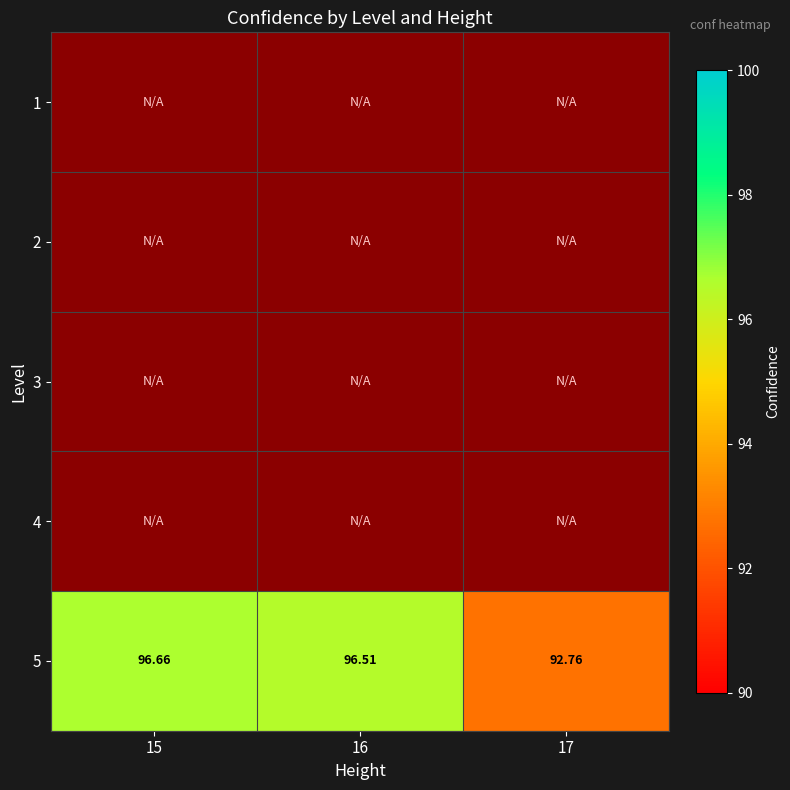

Between 16 and 15, which is larger?

15